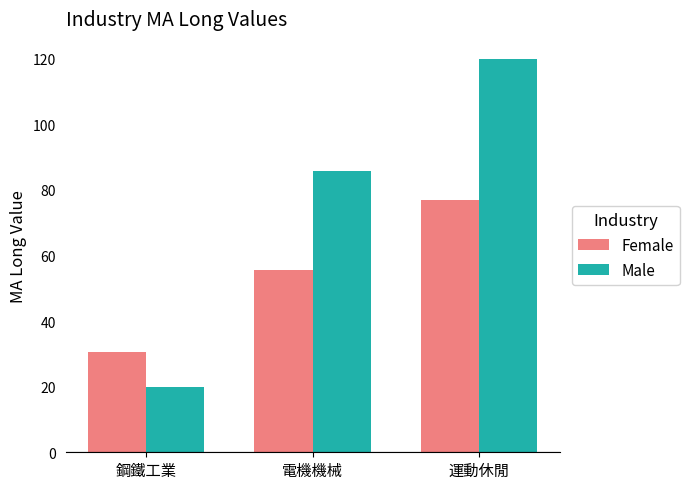

At which label is Female closest to 53?

電機機械